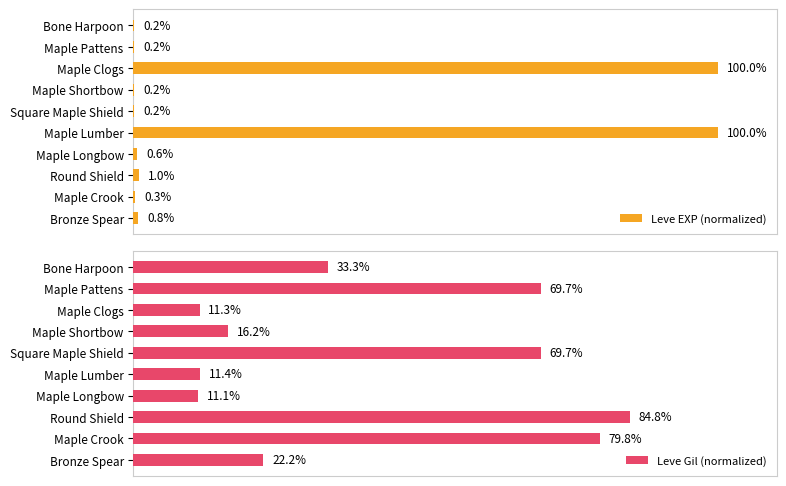

What is the average value of the Leve Gil (normalized) series?

41.0